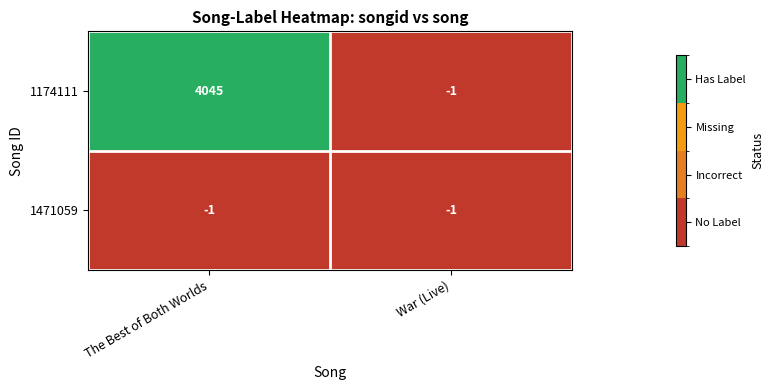

What is the greatest value displayed?

4045